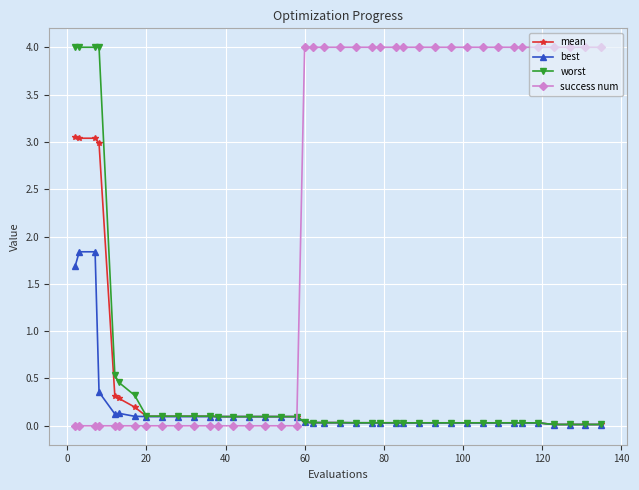

Which series has the largest total across all categories?

success num